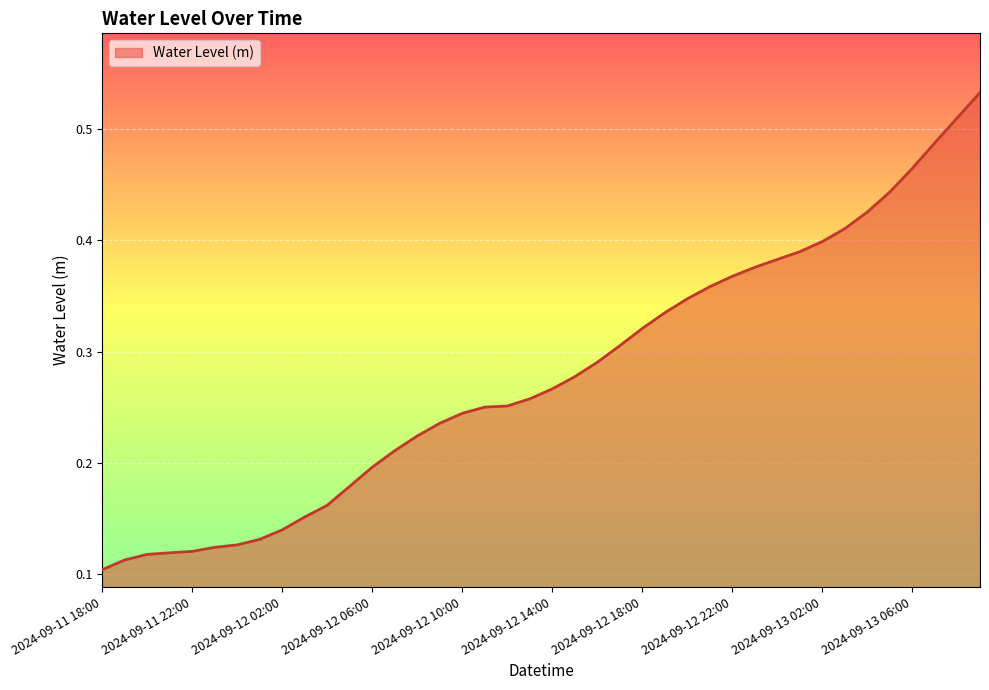

The value at 2024-09-12 22:00 is 0.5. True or false?

False